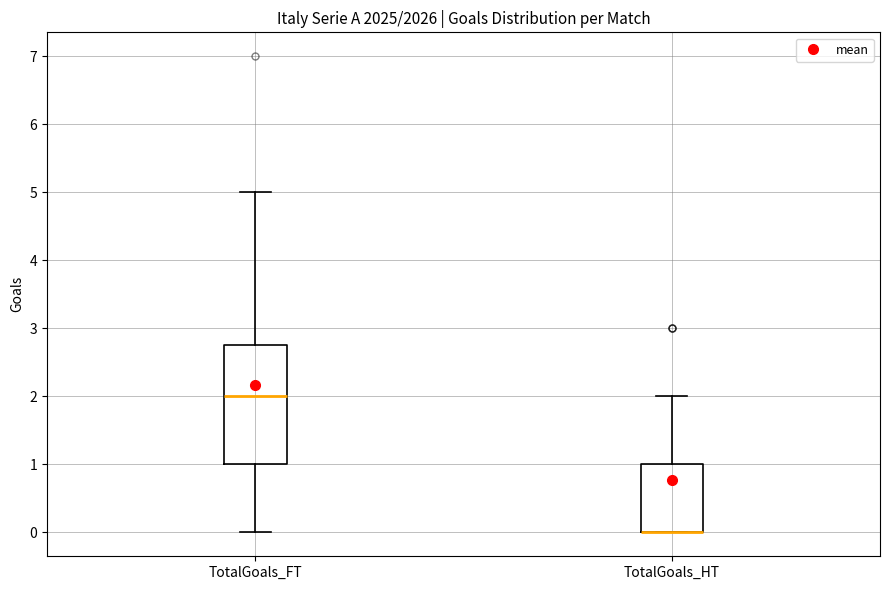

Reading left to right, transcribe this box plot: for each box, give where its median line is, the range the box spans, and where its two whiskers end, as read against the y-axis. The values are not printed on the chart, so give them approximately, as read against the axis.

TotalGoals_FT: median 2.0, box 1.0 to 2.8, whiskers 0.0 to 5.0
TotalGoals_HT: median 0.0 (drawn on the box's lower edge), box 0.0 to 1.0, whiskers 0.0 to 2.0